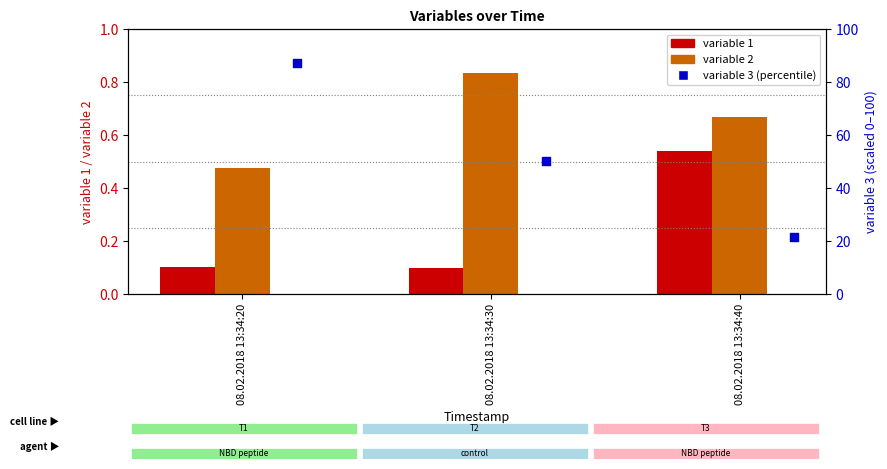

Which series reaches the minimum Y coordinate?

variable 1